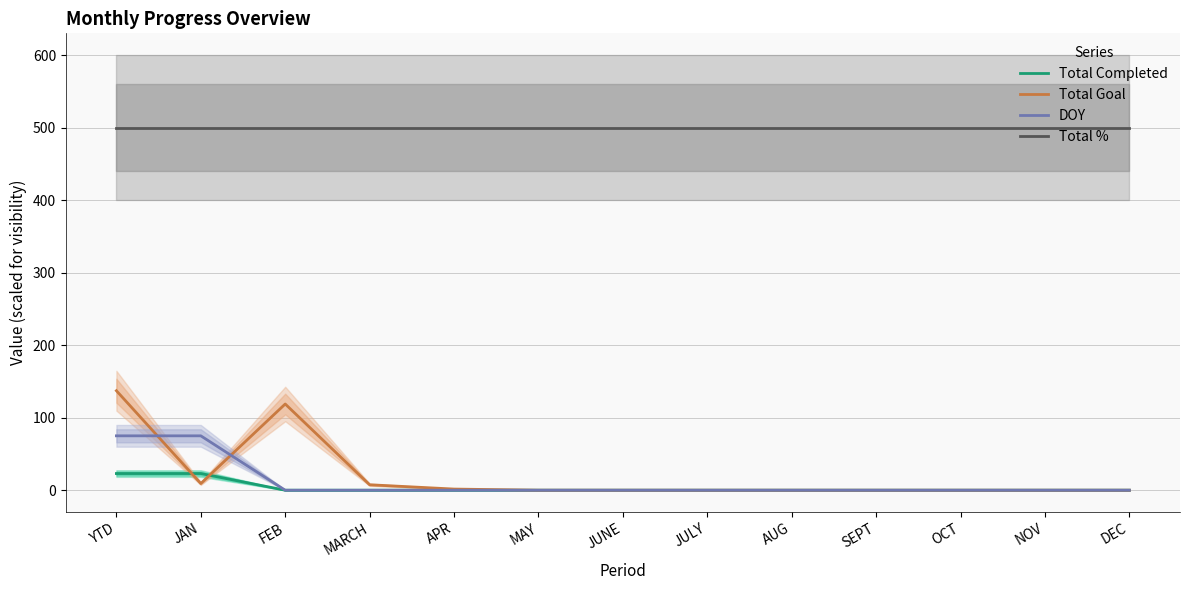

What is the total value across all series at OCT?

500.0